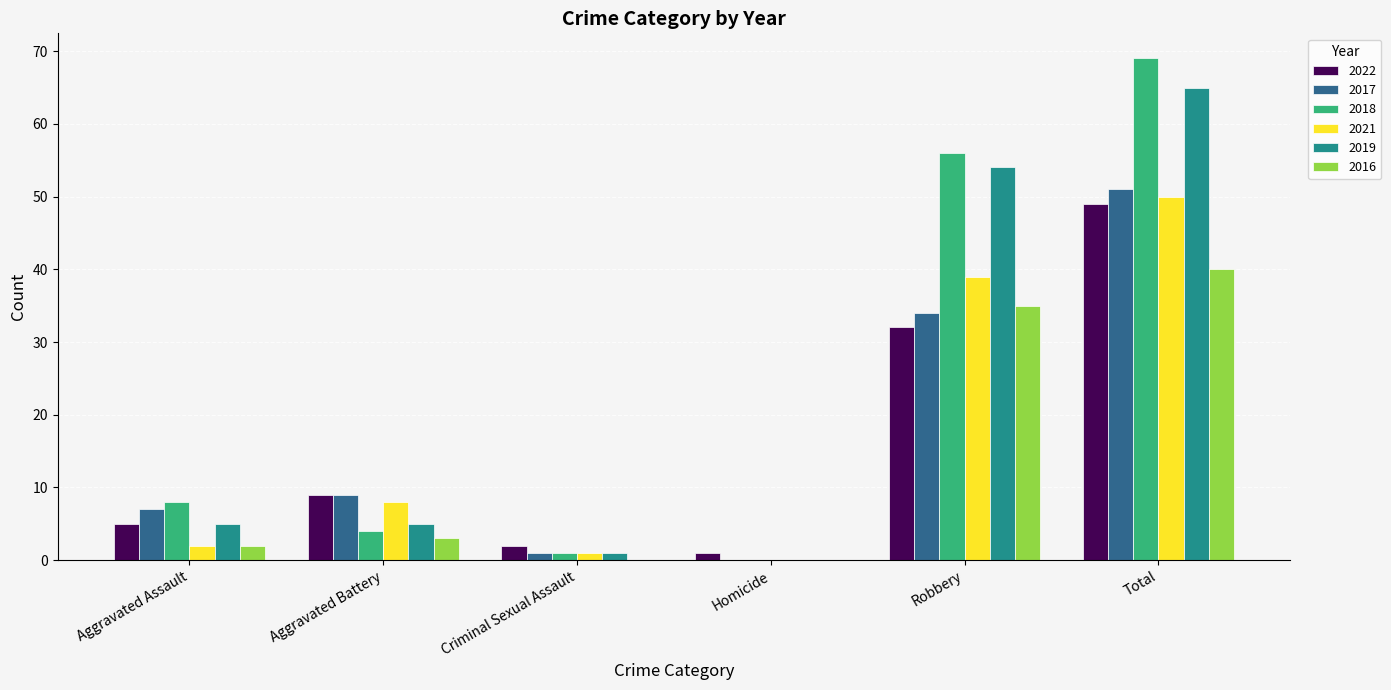

Which category has the highest value in the 2022 series?

Total